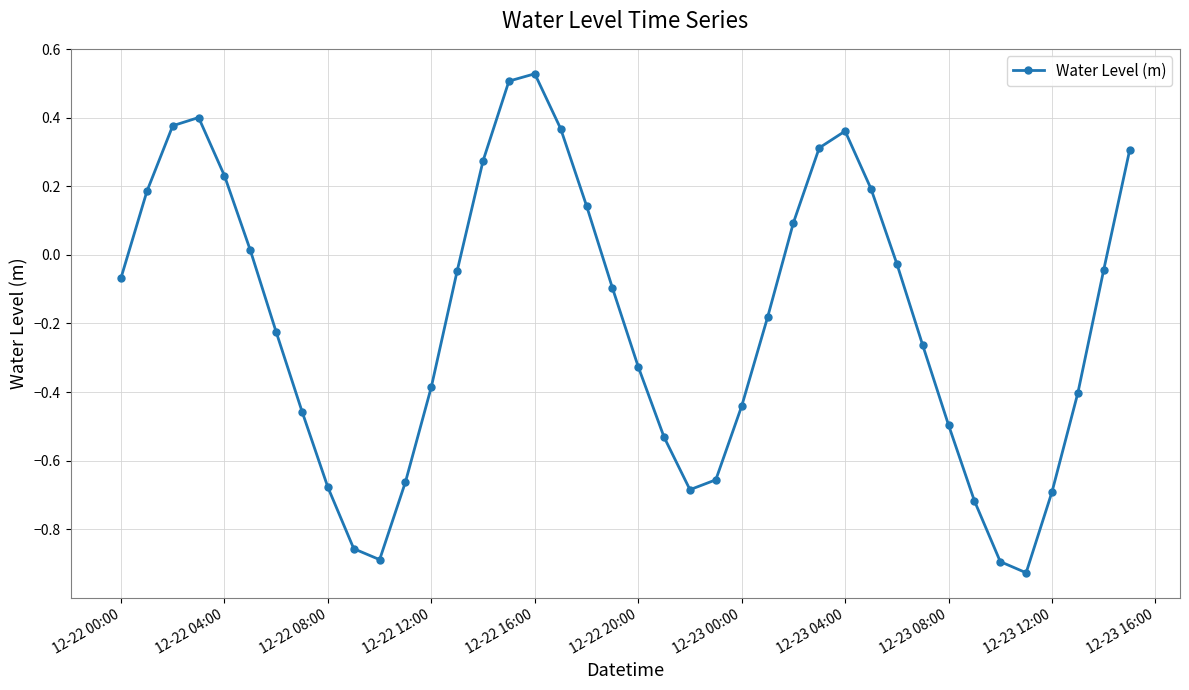

How many points are higher than both their immediate neighbors (excluding endpoints)?

3